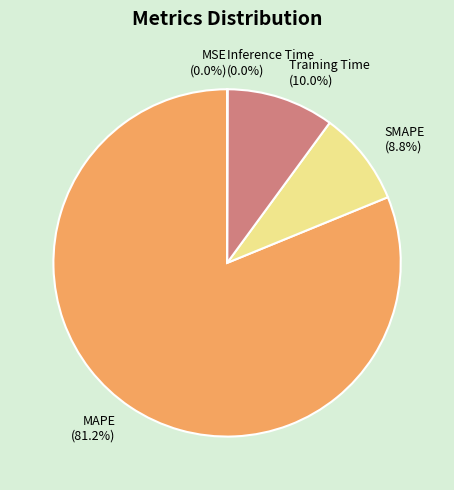

Which category has the biggest portion of the pie?

MAPE